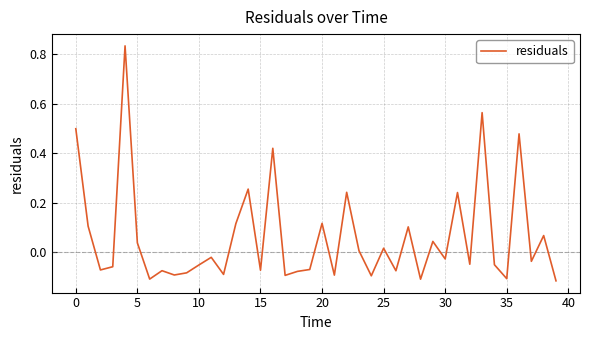

What is the difference between the maximum and minimum values?

1.0